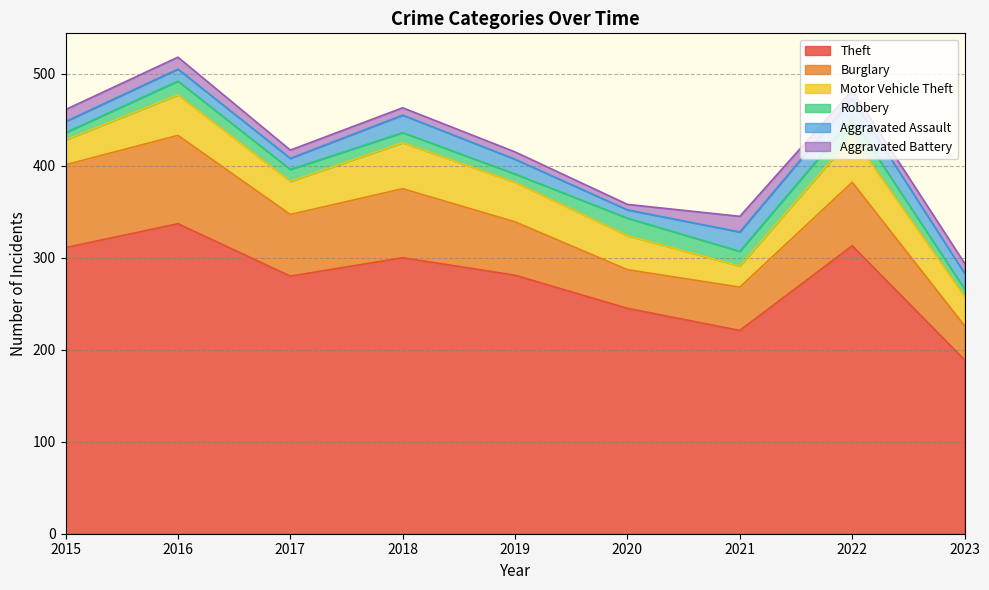

What is the total value across all series at 2023?

294